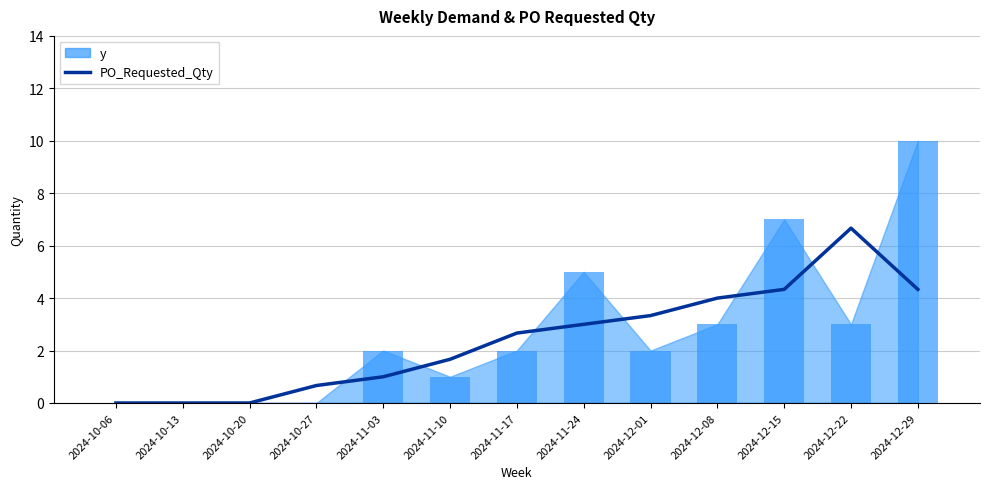

Which has a higher value, 2024-10-20 or 2024-12-08?

2024-12-08